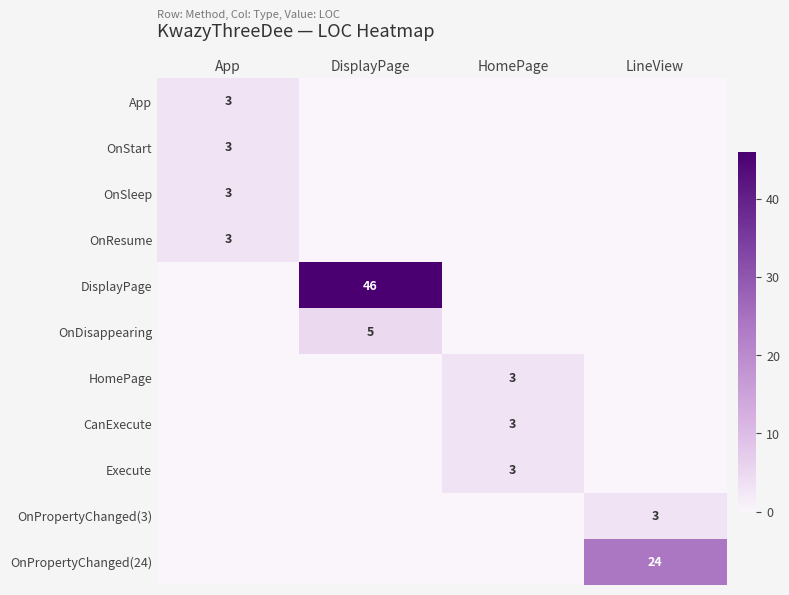

Is it true that OnStart equals 3 at App?

True